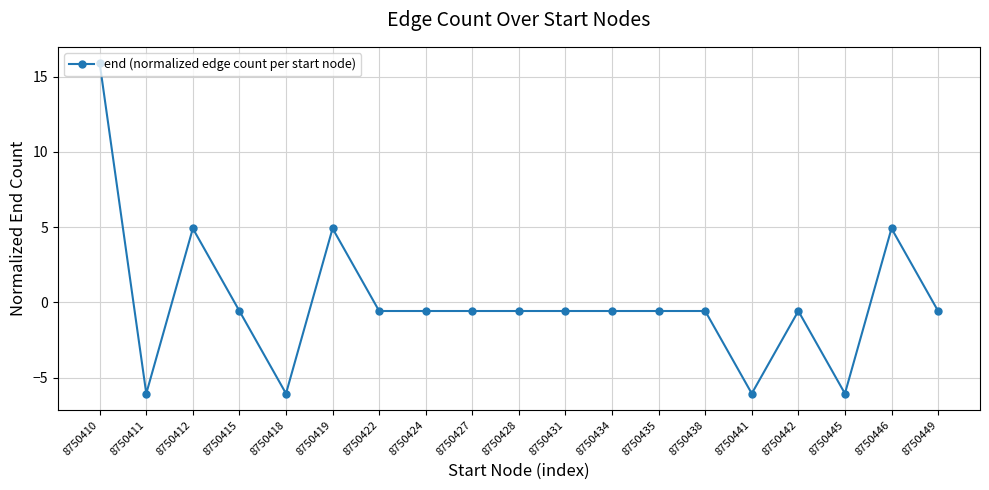

Where is the first local minimum?

8750411